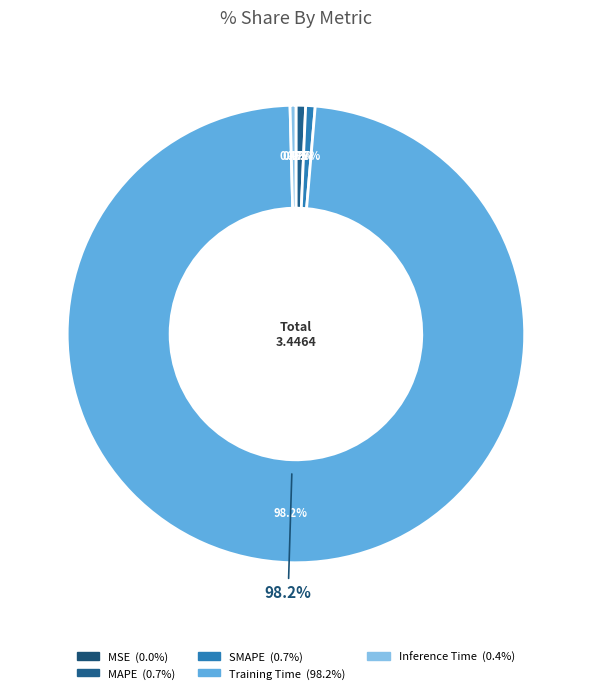

Rank the categories by value from lowest to highest.

MSE, Inference Time, SMAPE, MAPE, Training Time